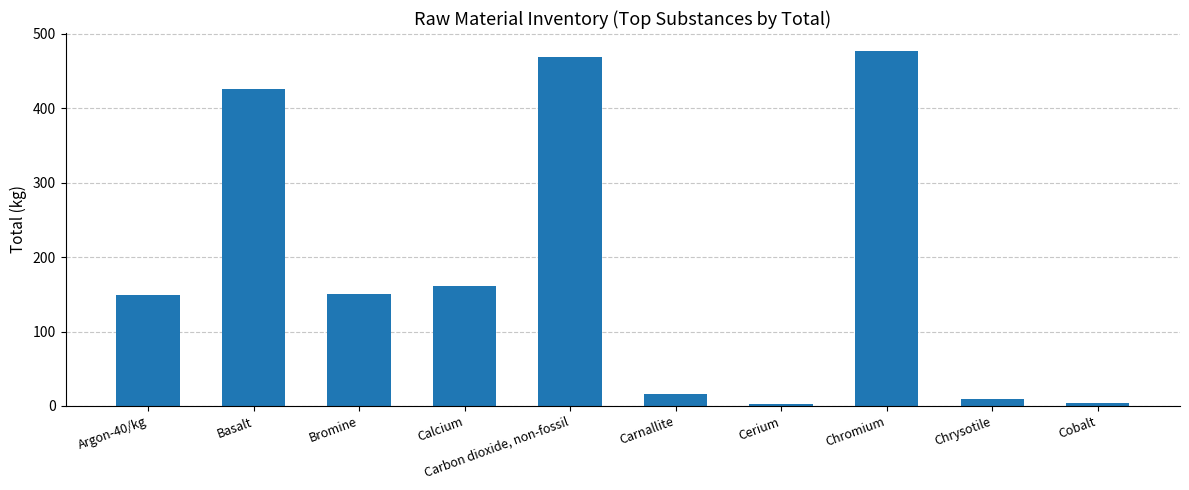

What is the greatest value displayed?

477.4